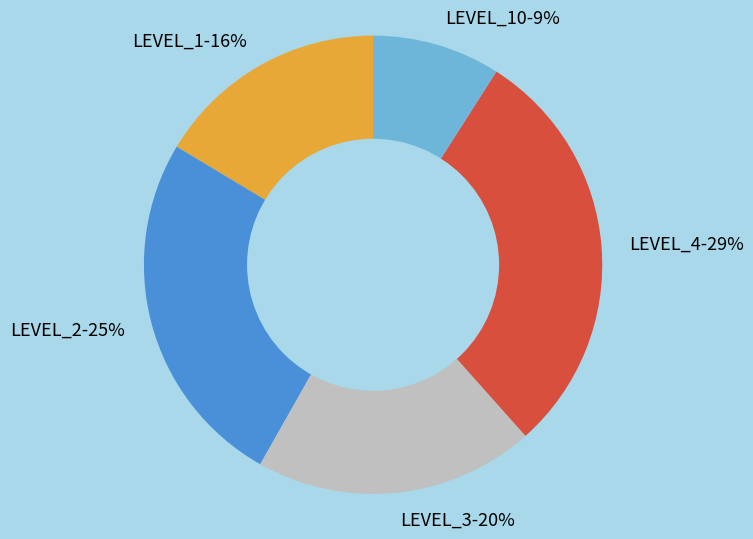

To the nearest percent, what percentage of the pie is LEVEL_3-20%?

20%